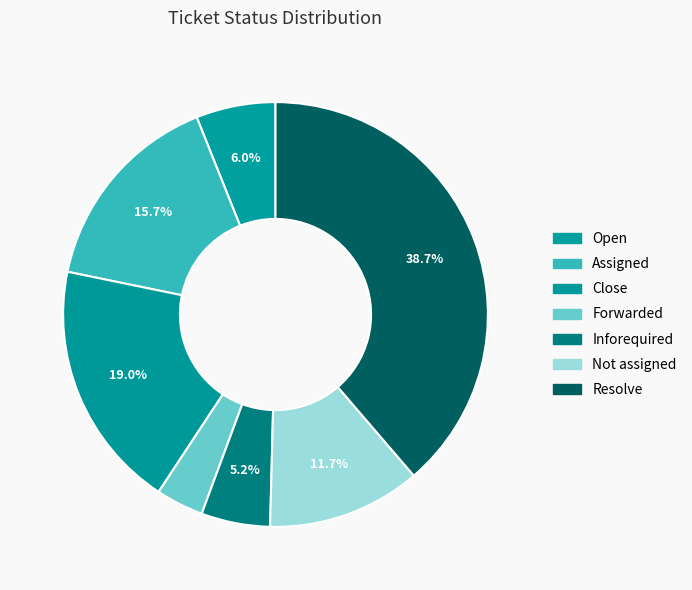

Is the sum of Not assigned and Inforequired greater than half?

No